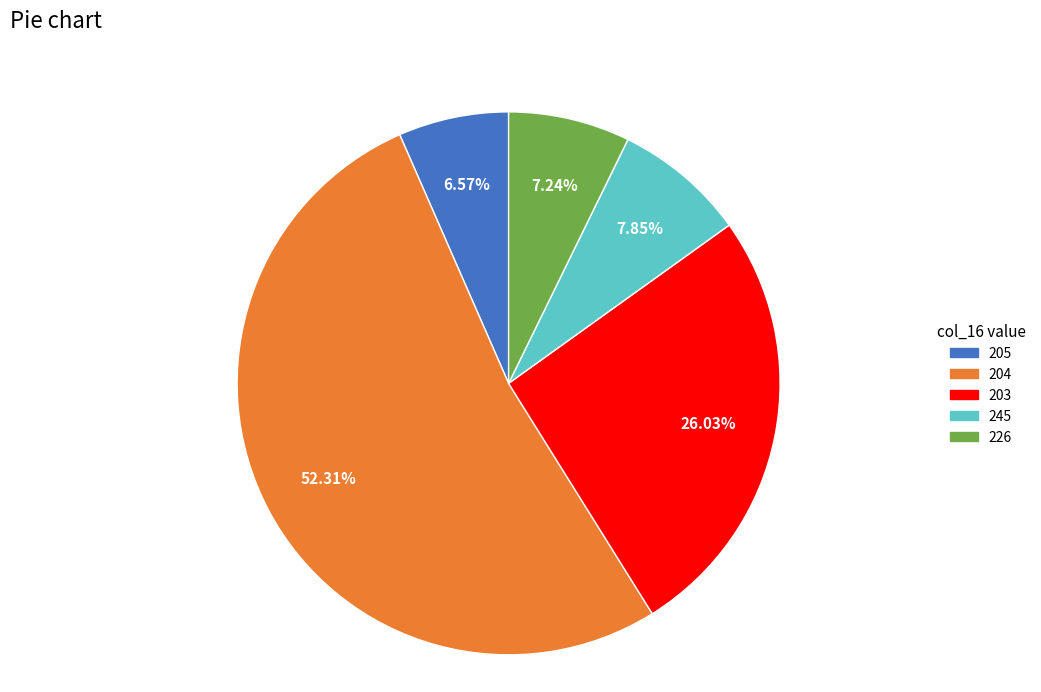

Rank the categories by value from lowest to highest.

205, 226, 245, 203, 204